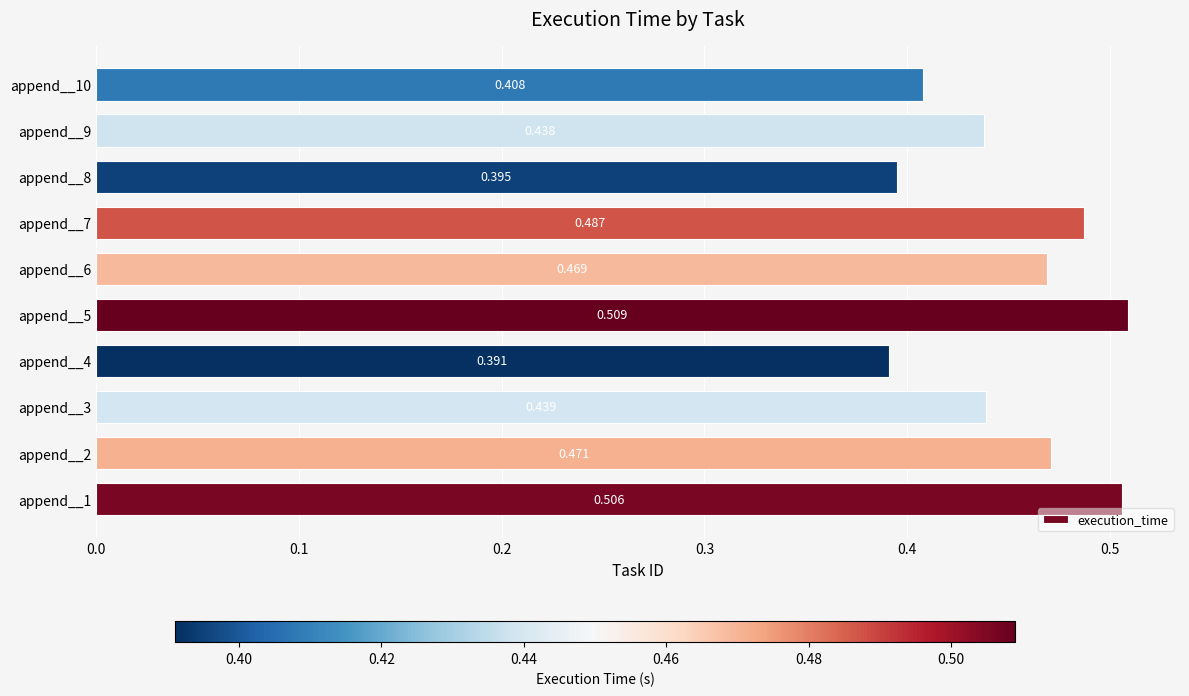

How many distinct data groups are displayed?

1